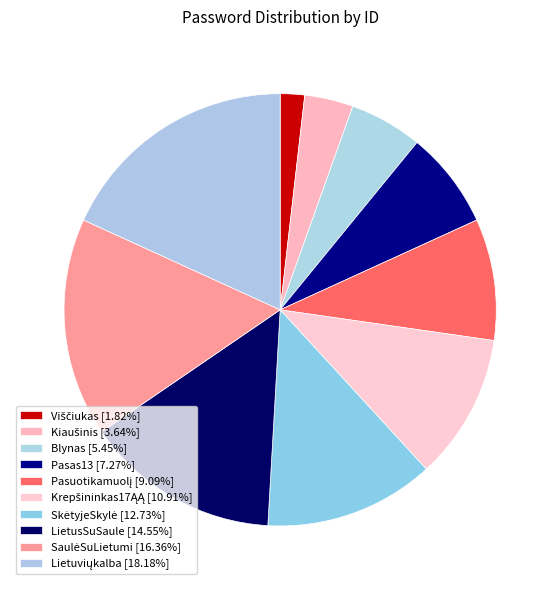

Count the number of slices in the pie.

10